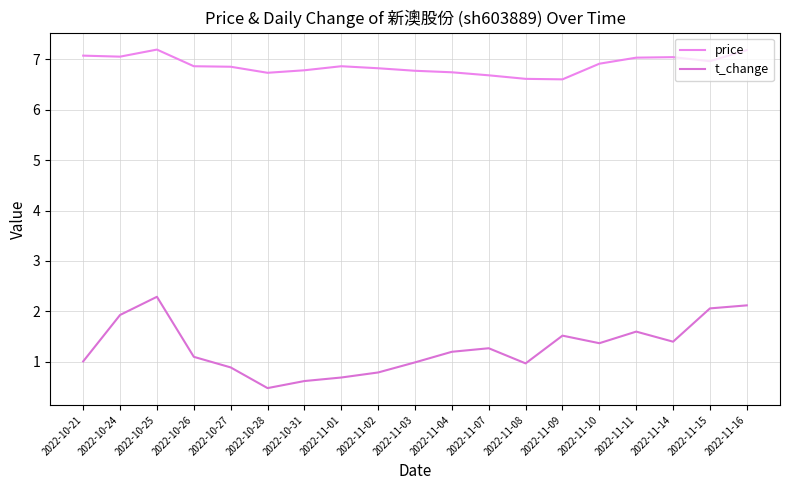

What is the difference between the highest and lowest values at 2022-10-27?

6.0